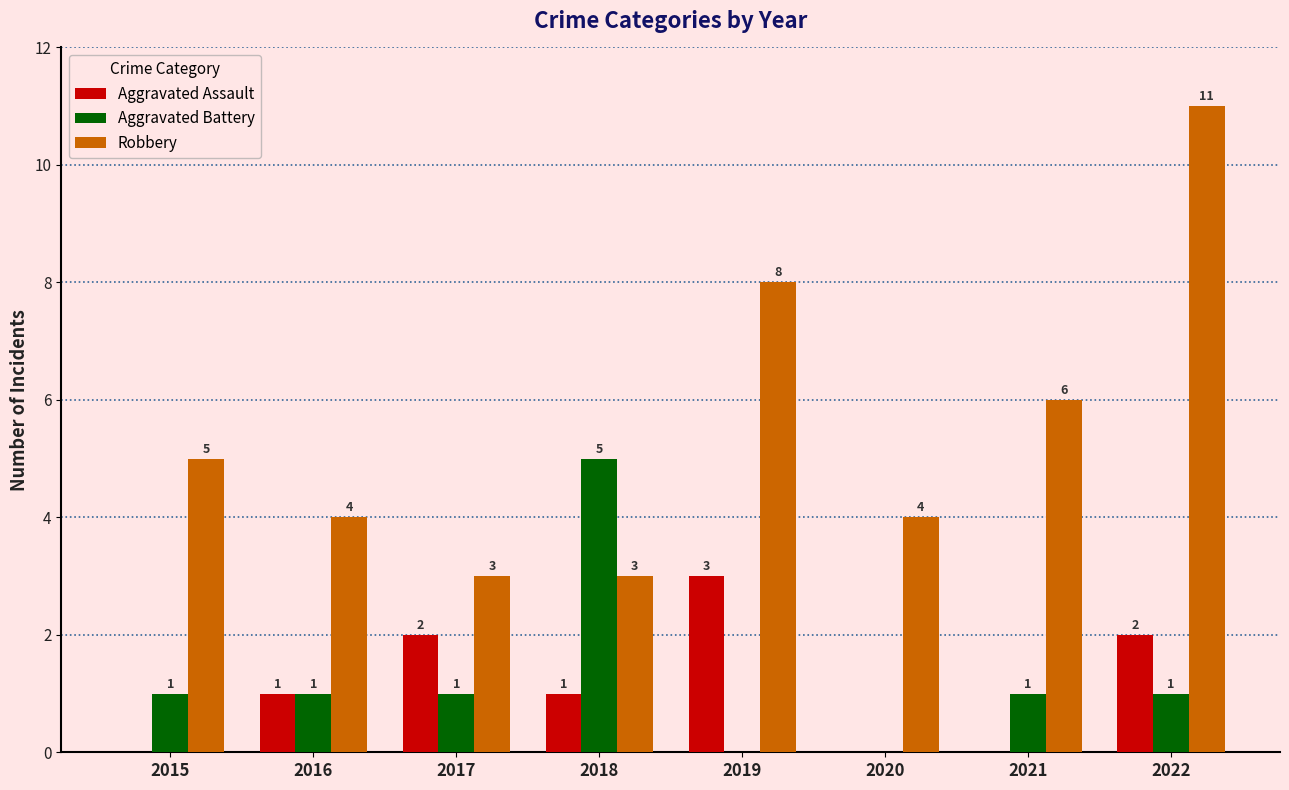

What is the sum of all Aggravated Assault values?

9